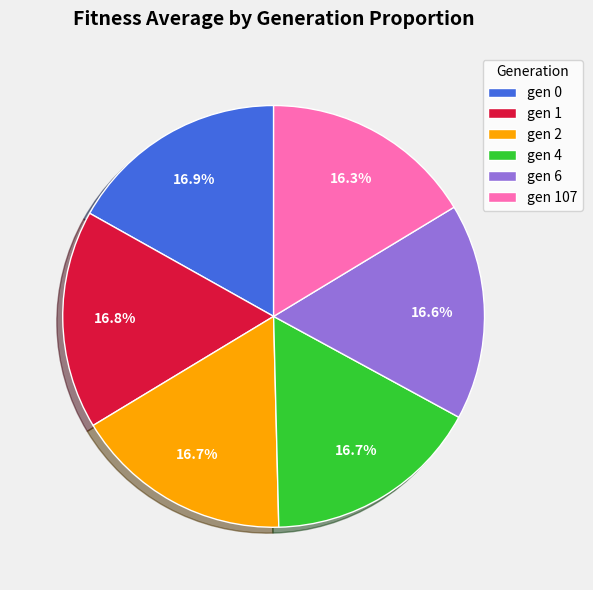

What is the total percentage of gen 1 and gen 4?

33.5%